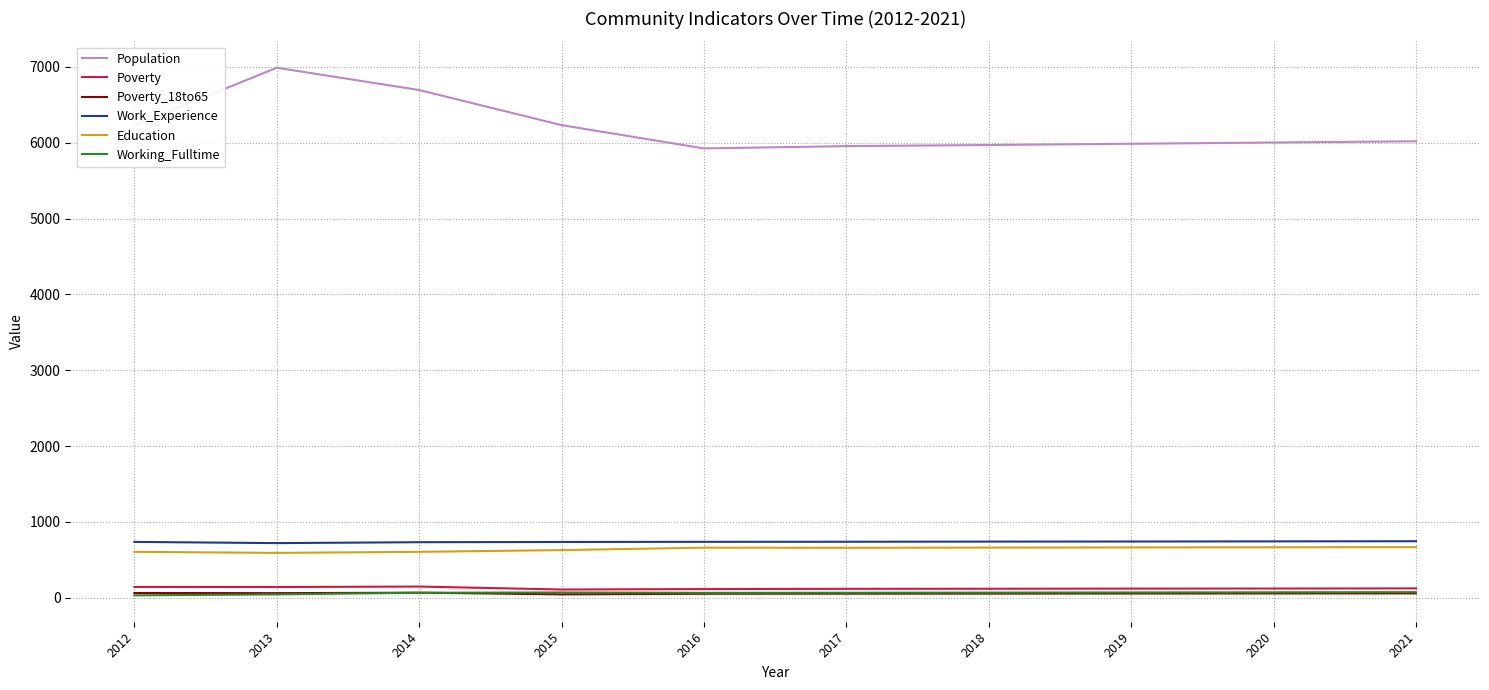

At which category does the chart reach its peak across all series?

2013